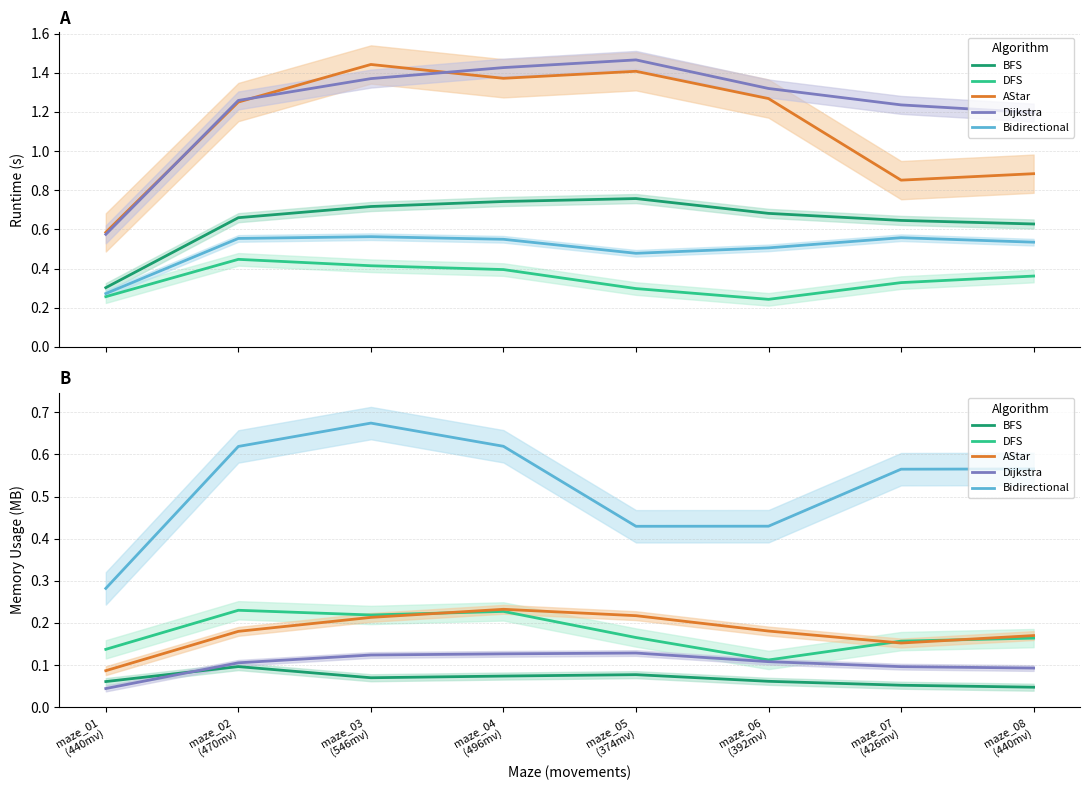

Which series has the largest range (max minus min)?

Bidirectional